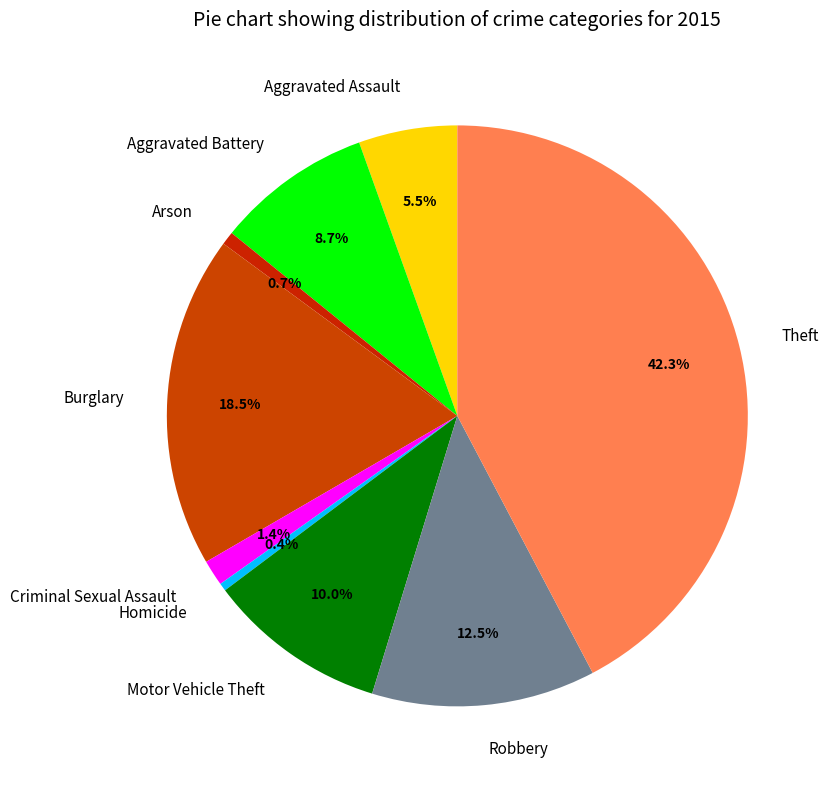

What is the ratio of the value at Criminal Sexual Assault to the value at Aggravated Assault?

0.3